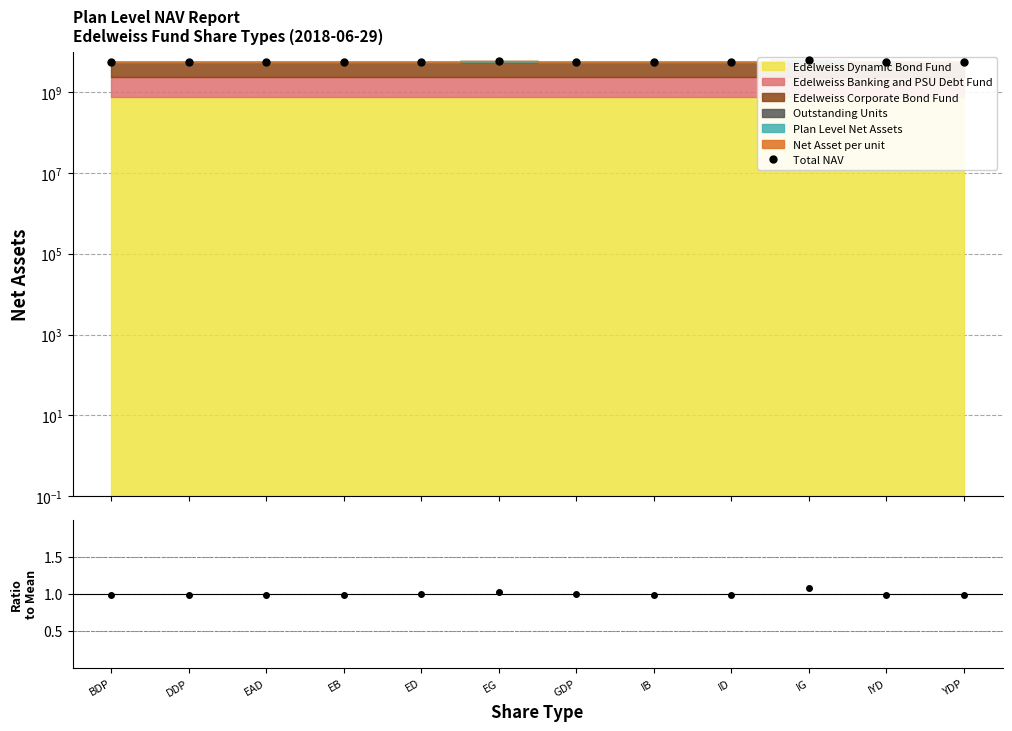

Reading left to right, what are all the values shown in this chart?

Total NAV: 5701561473.9	5702605959.6	5701561477.8	5701561473.9	5738651508.8	5938762019.1	5750131700.9	5701561473.9	5701561474.4	6205230872.4	5701561473.9	5701561473.9
Ratio to Mean: 1.0	1.0	1.0	1.0	1.0	1.0	1.0	1.0	1.0	1.1	1.0	1.0